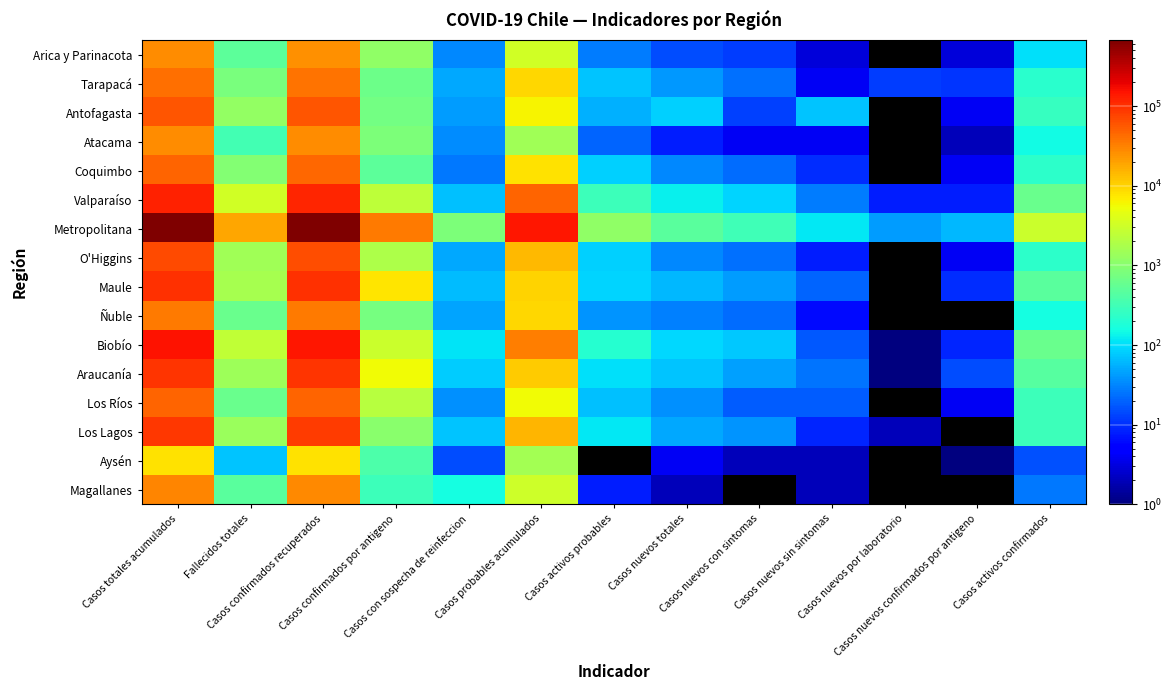

Which series has the largest total across all categories?

Metropolitana